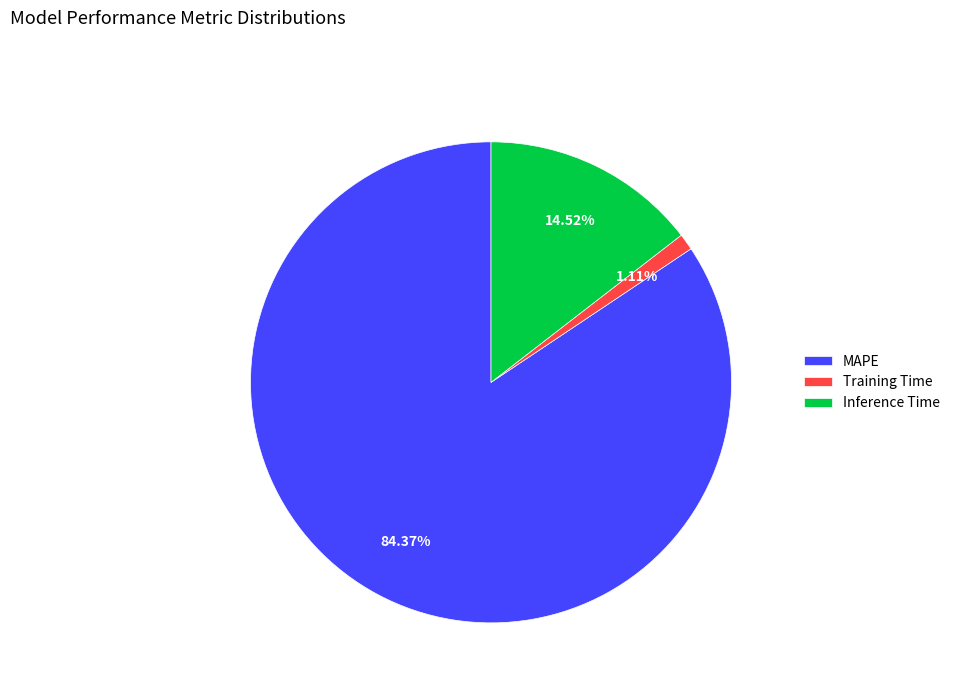

Which category accounts for the majority?

MAPE